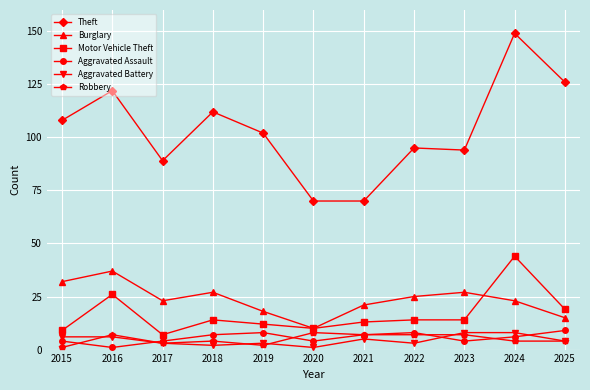

Which category has the highest value in the Theft series?

2024